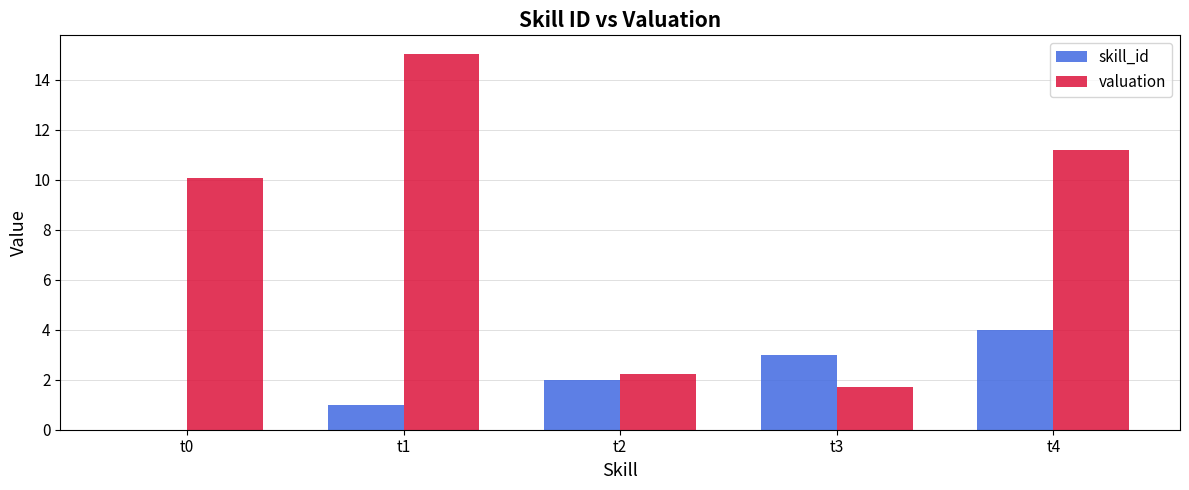

Where is valuation nearest to the value 8?

t0